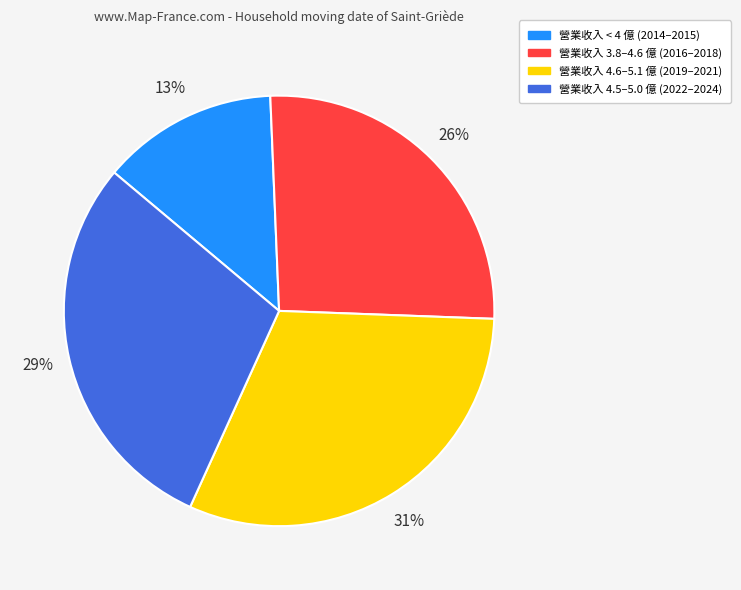

Do 營業收入 4.5–5.0 億 (2022–2024) and 營業收入 < 4 億 (2014–2015) together represent more than half of the pie?

No